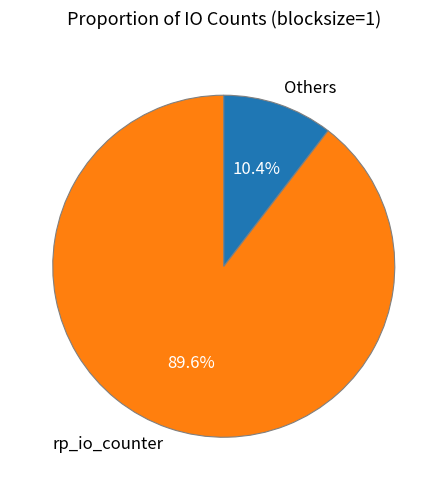

To the nearest percent, what is the average slice percentage?

50%